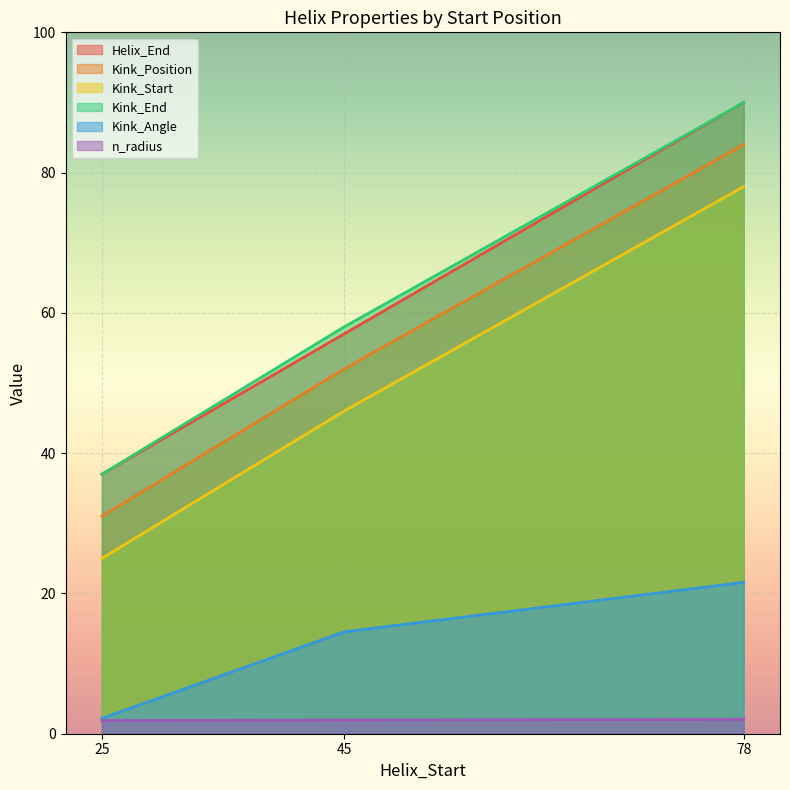

What is the total value across all series at 45?

229.5